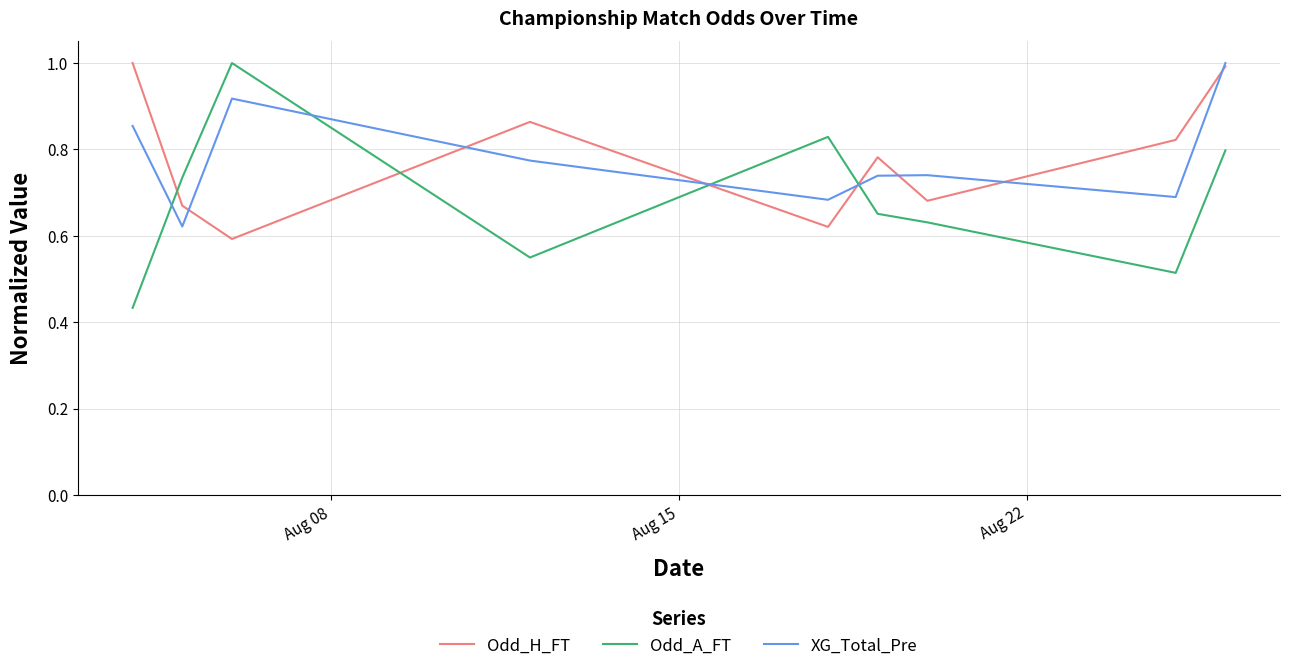

What is the sum of all Odd_H_FT values?

7.0